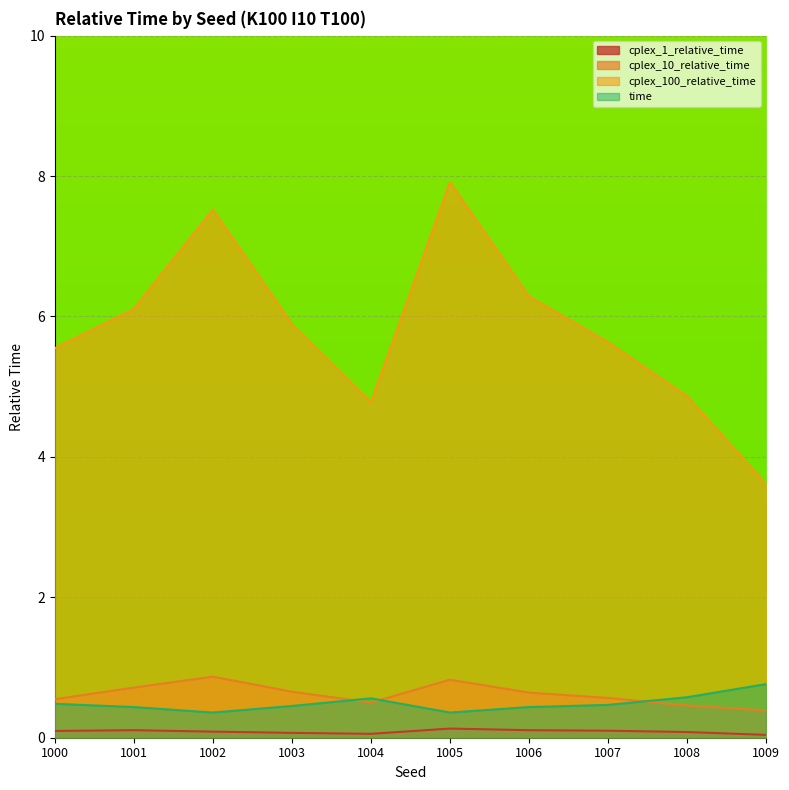

The time series shows 0.6 at 1008. True or false?

True